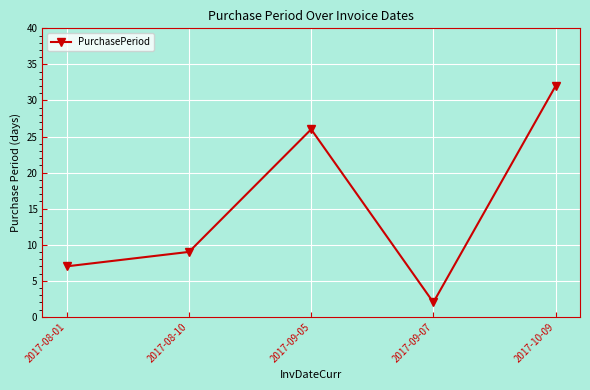

Reading left to right, transcribe all the data shown in this chart.

7	9	26	2	32